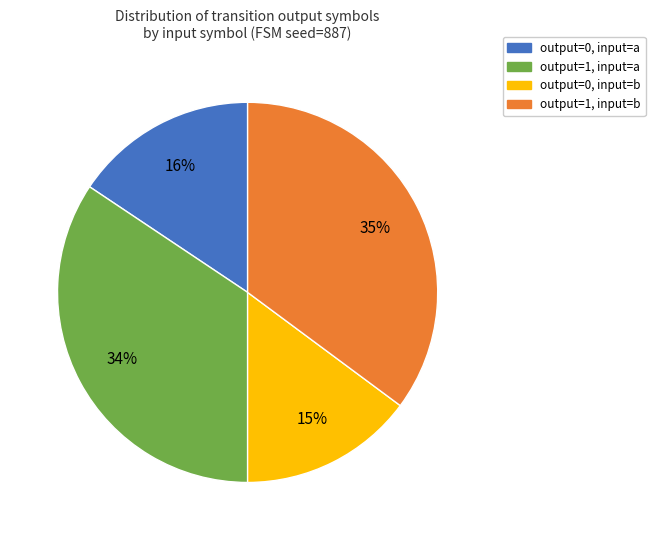

To the nearest percent, what is the average slice percentage?

25%